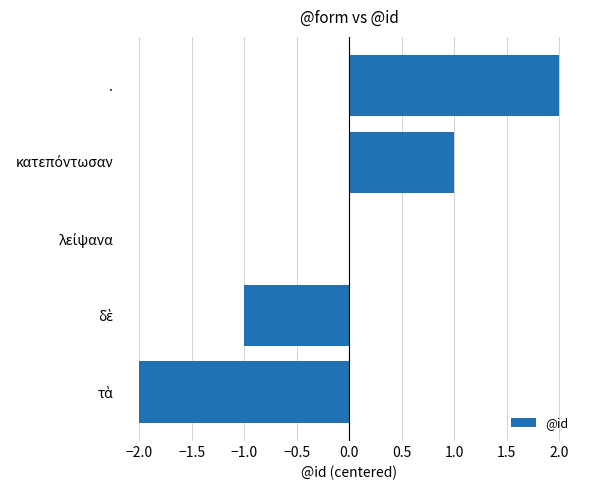

The chart shows a value of 3 at .. True or false?

False